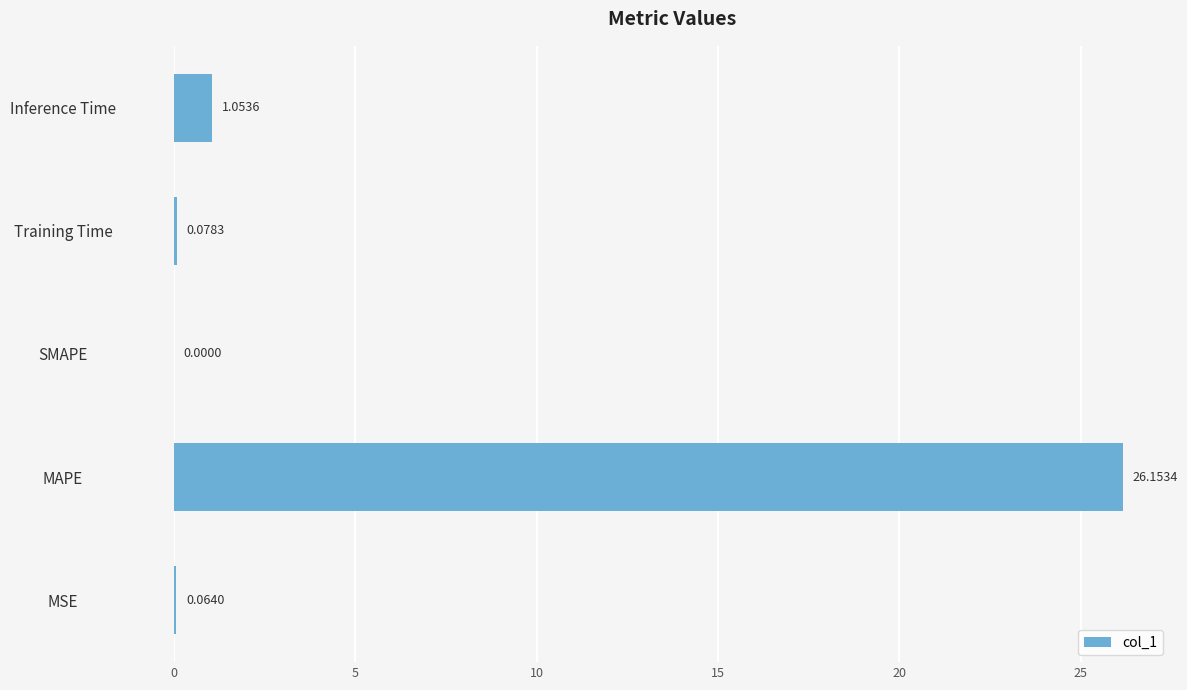

Which has a higher value, SMAPE or MAPE?

MAPE